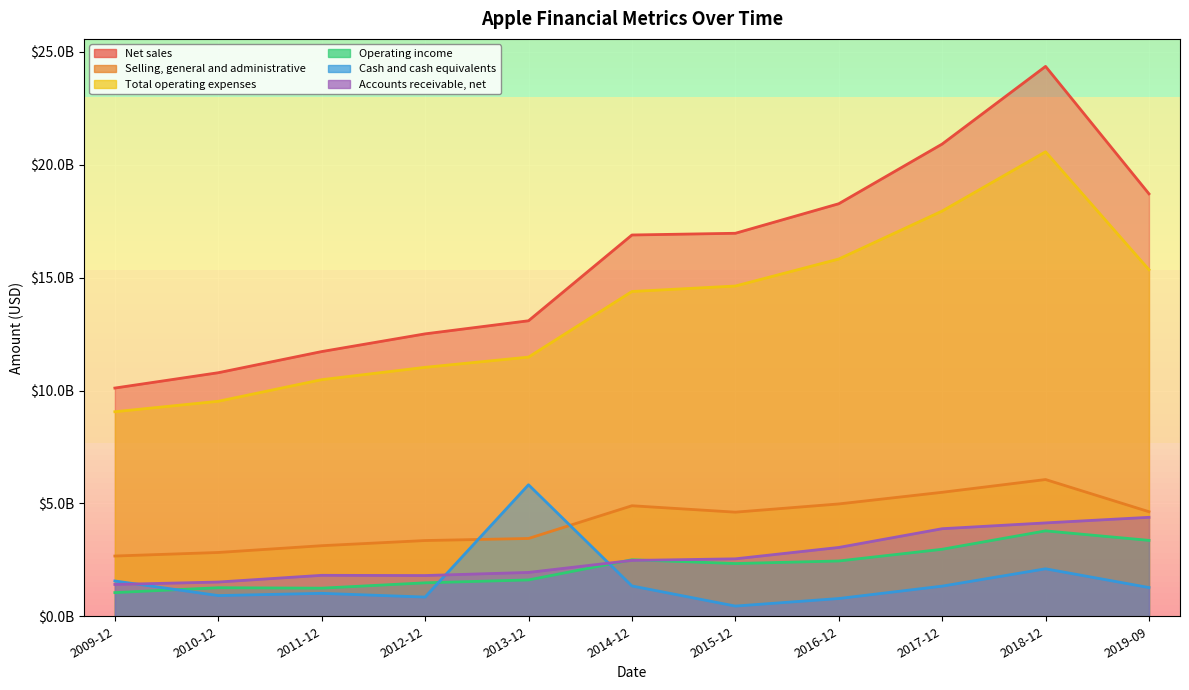

How many interior local valleys does the Accounts receivable, net series have?

1